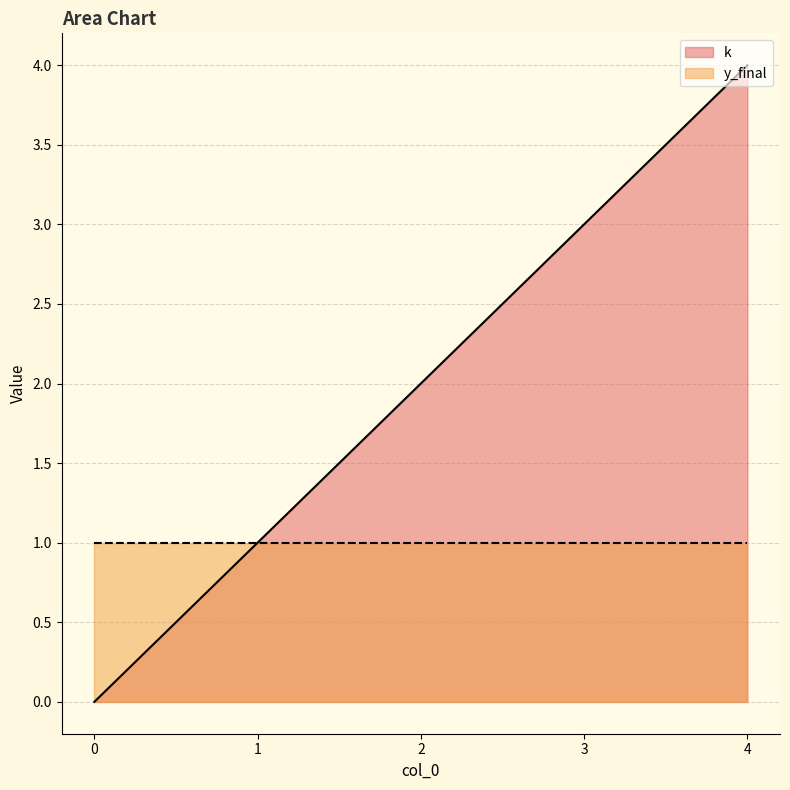

What is the ratio of the value at 2 to the value at 1?

2.0